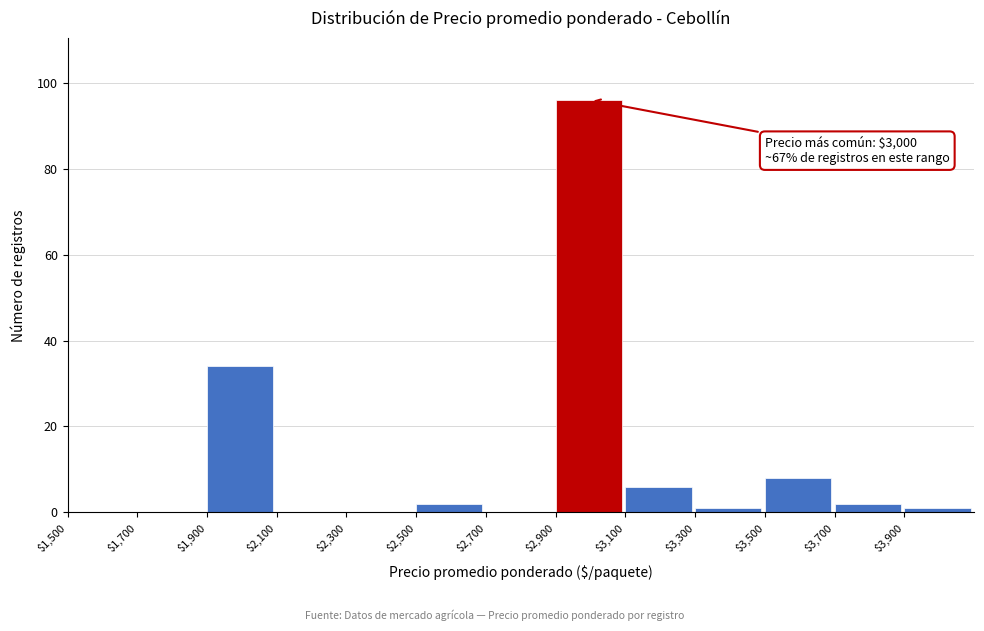

Over which range of the x-axis is the bar tallest?

2900 to 3100